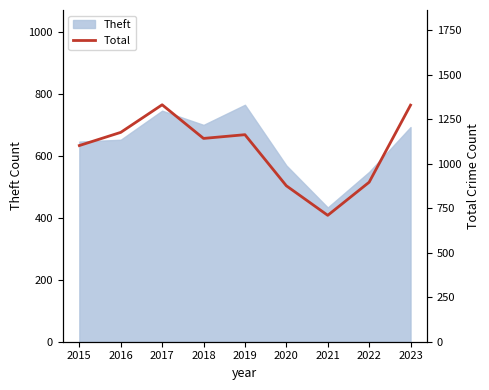

What is the greatest value displayed?

1331